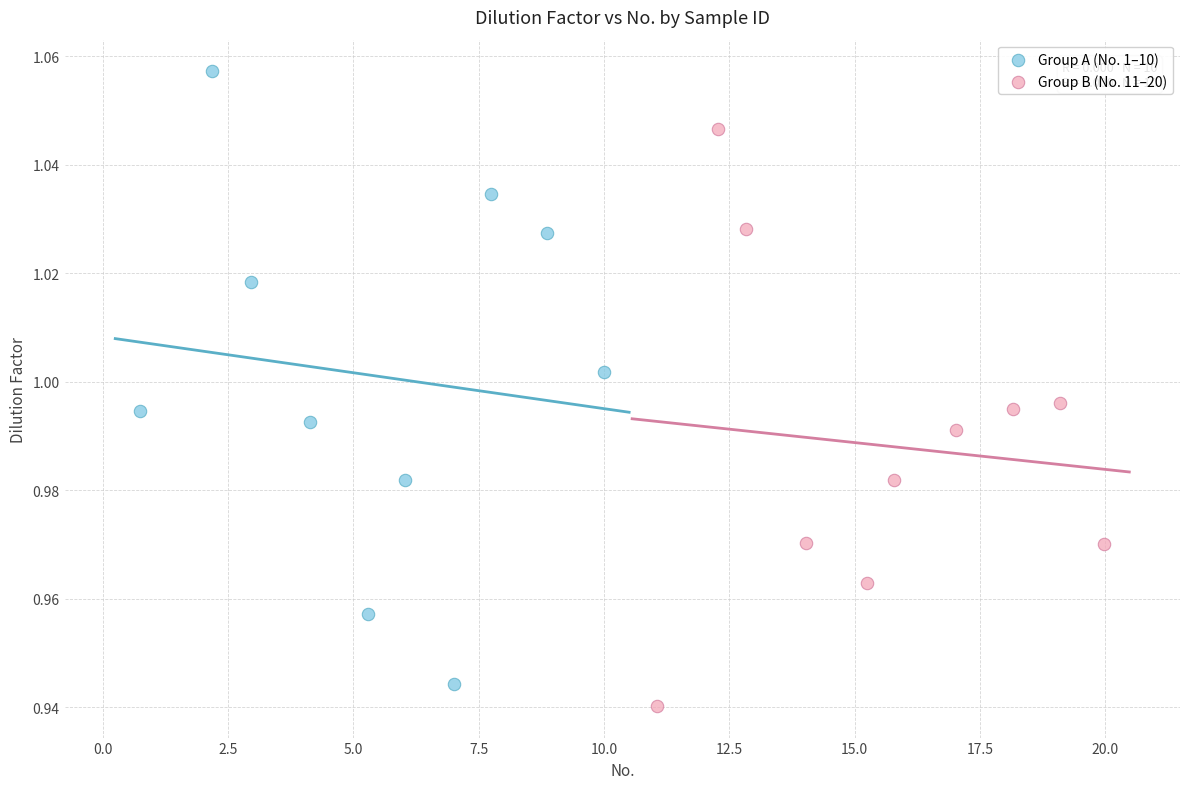

Which series contains the highest Y value?

Group A (No. 1–10)